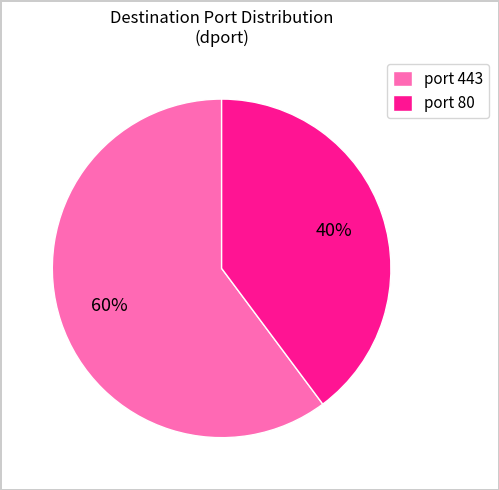

To the nearest percent, what is the difference between the largest and smallest slice percentages?

20%